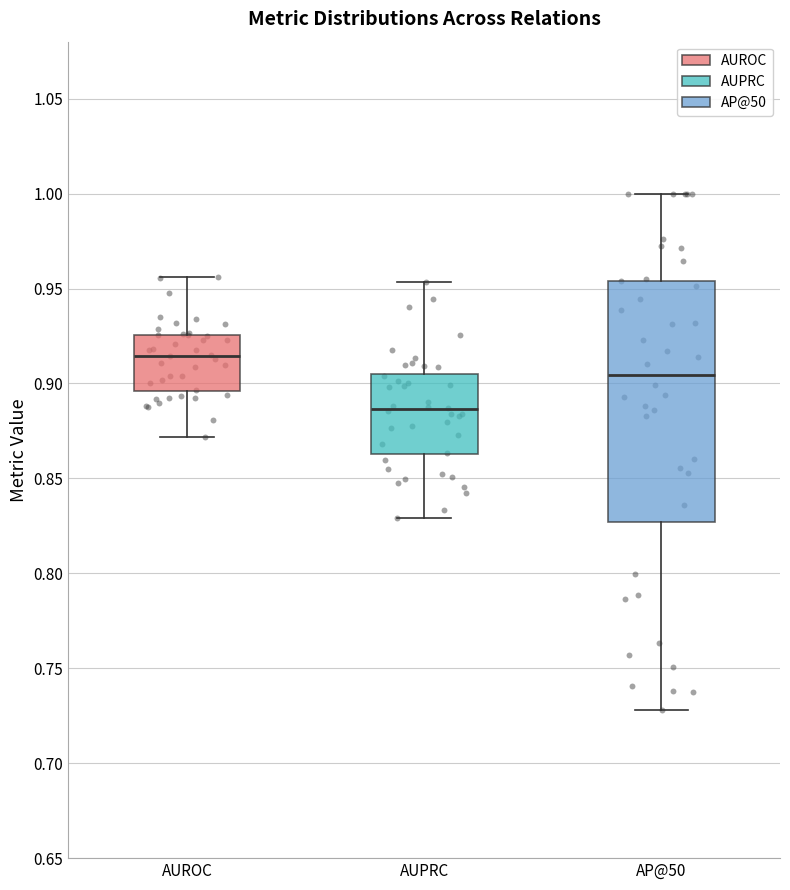

Reading left to right, transcribe this box plot: for each box, give where its median line is, the range the box spans, and where its two whiskers end, as read against the y-axis. The values are not printed on the chart, so give them approximately, as read against the axis.

AUROC: median 0.915, box 0.895 to 0.925, whiskers 0.870 to 0.955
AUPRC: median 0.885, box 0.865 to 0.905, whiskers 0.830 to 0.955
AP@50: median 0.905, box 0.825 to 0.955, whiskers 0.730 to 1.000